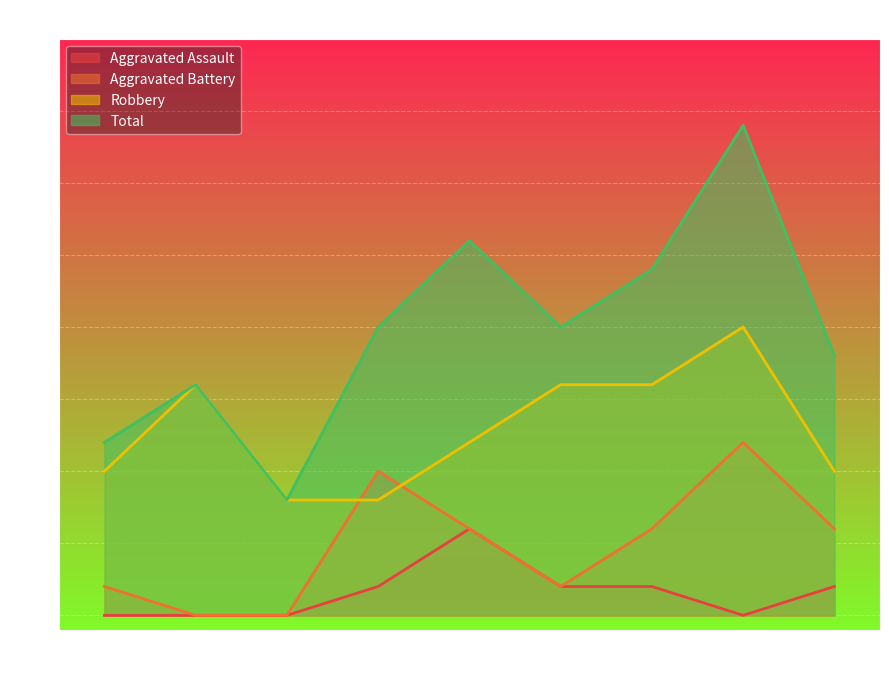

Which series has the widest spread of values?

Total